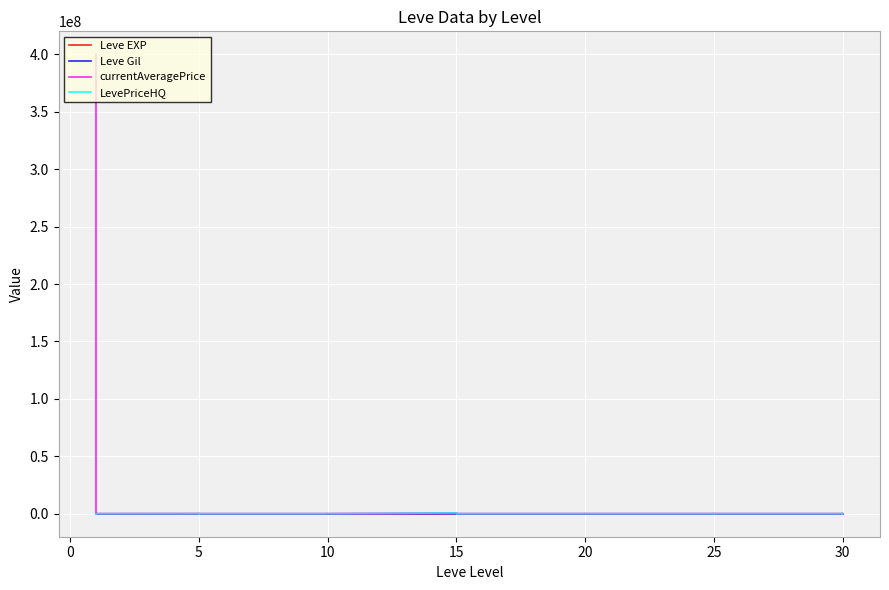

At which label is currentAveragePrice closest to 200000000?

15